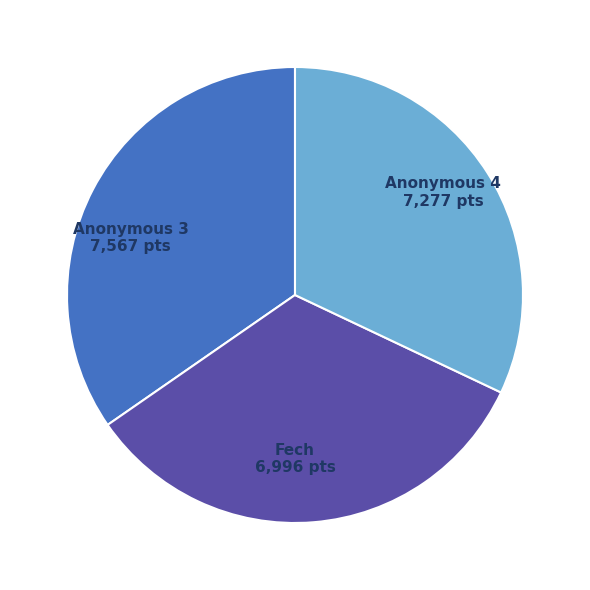

Count the number of slices in the pie.

3